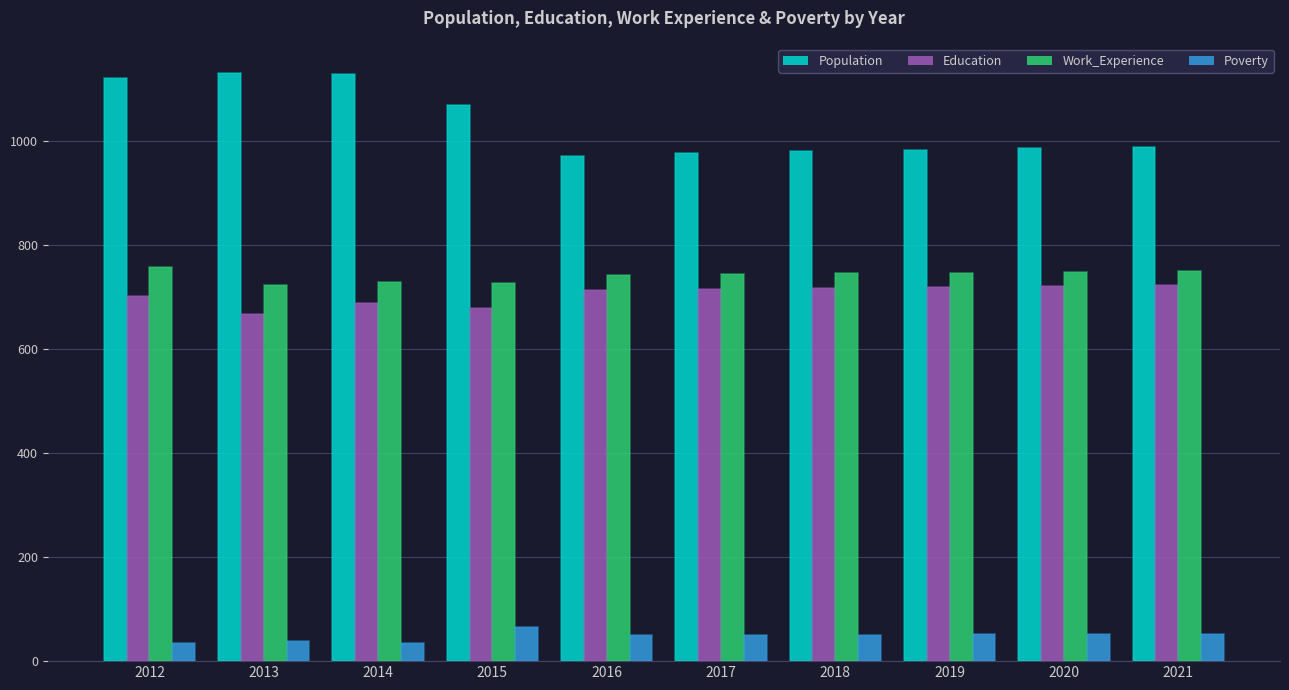

Is it true that Poverty equals 30 at 2021?

False